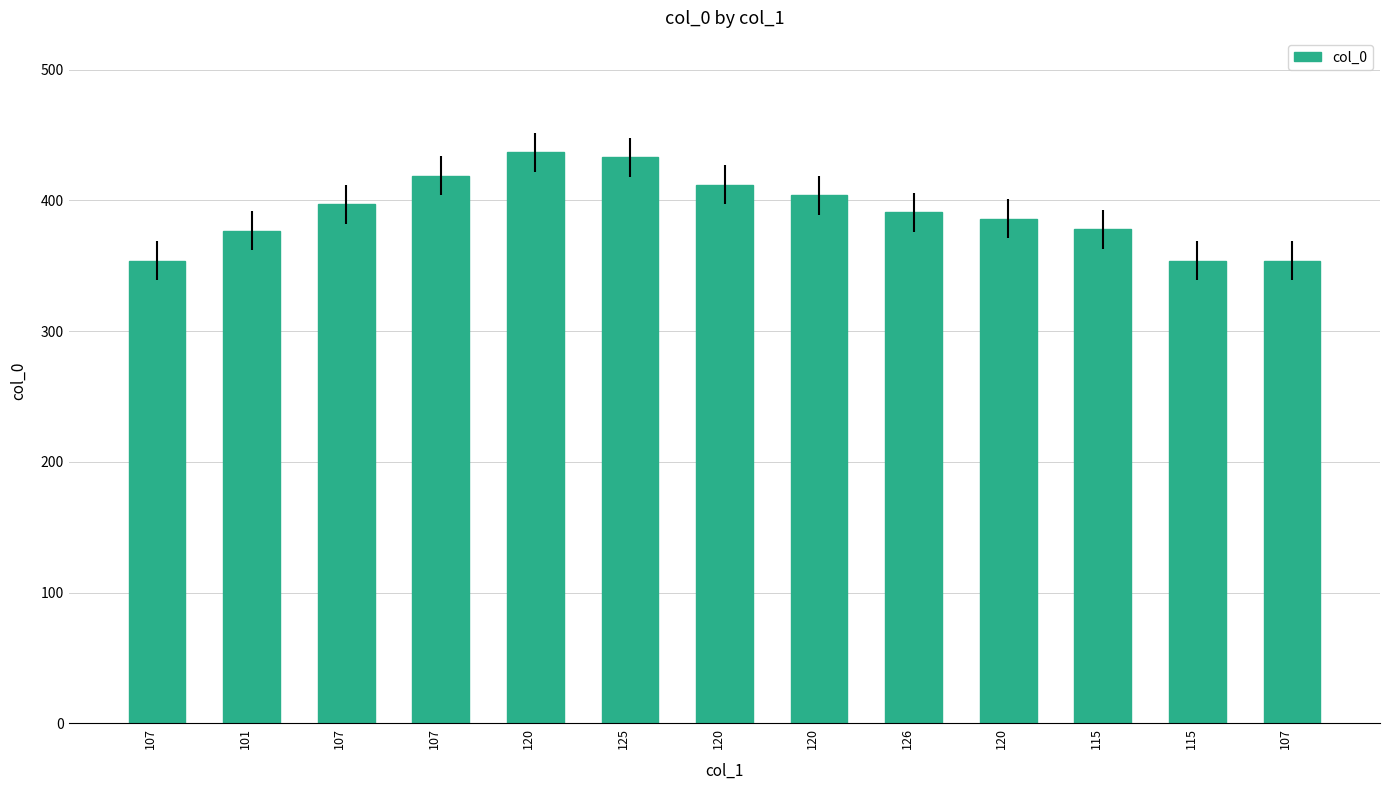

What is the smallest value displayed?

354